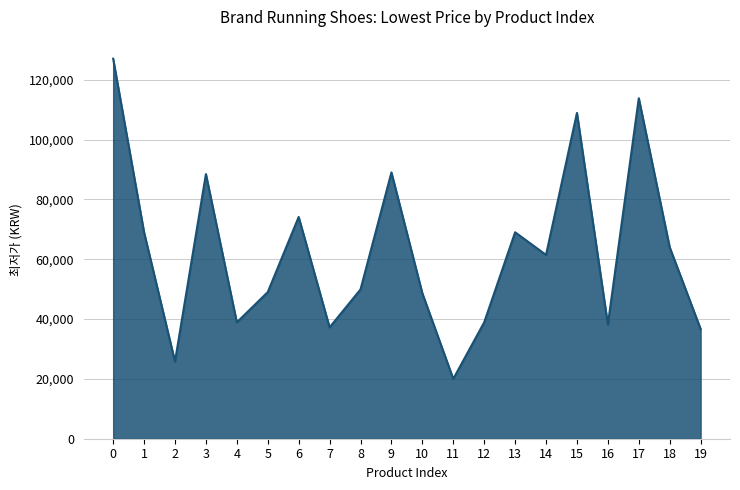

How many lines are shown in the chart?

1